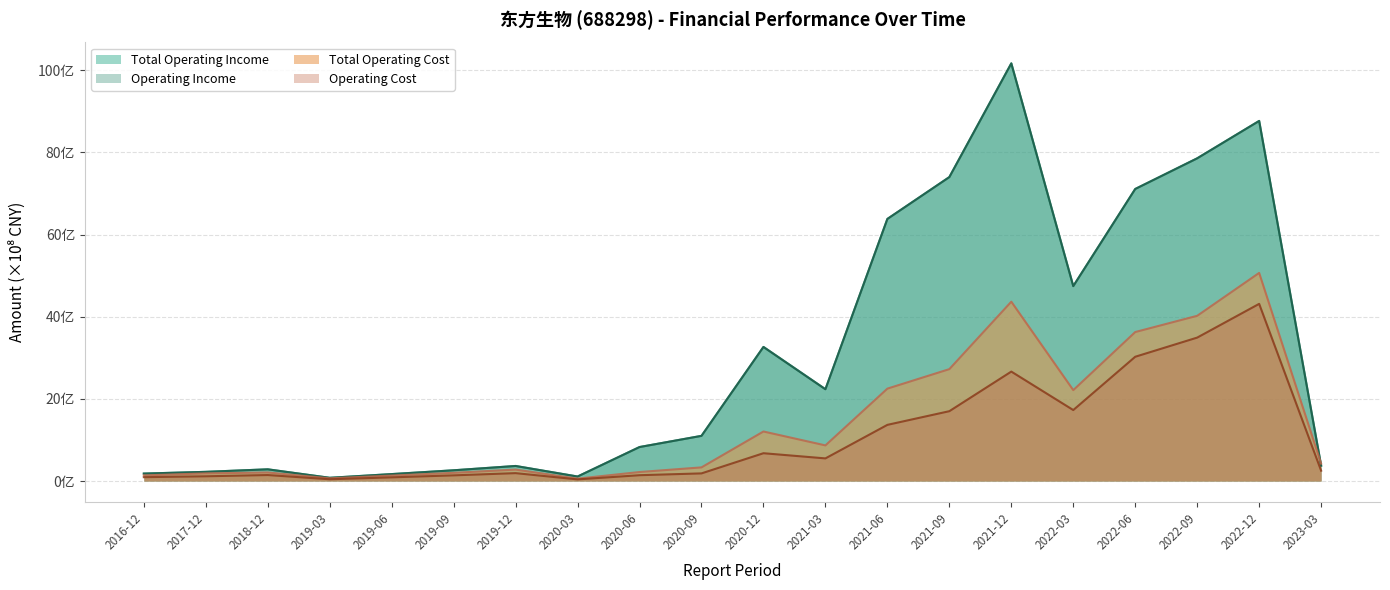

Between 2018-12 and 2021-12, which series saw the biggest shift?

Total Operating Income